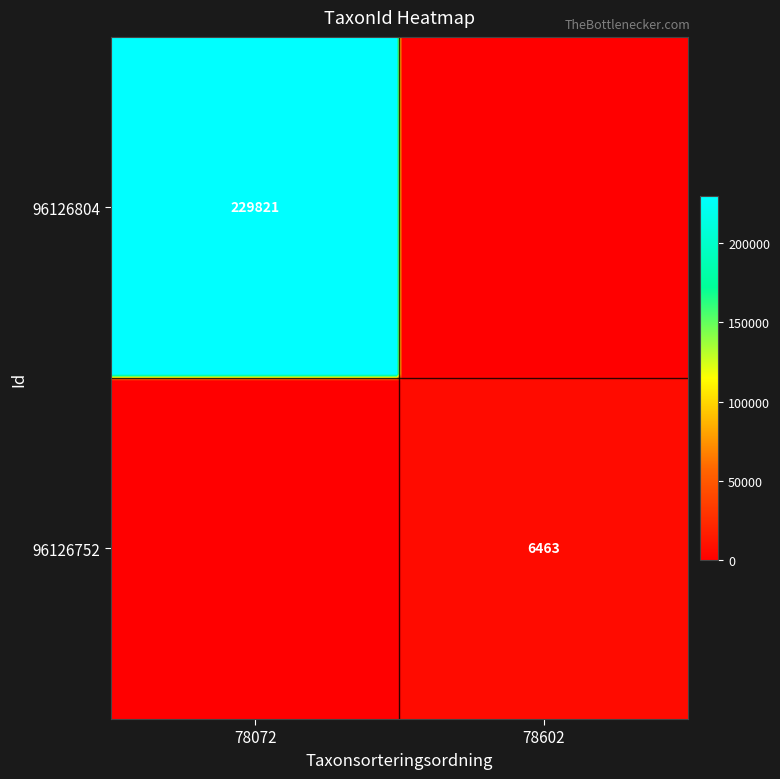

What is the greatest value displayed?

229821